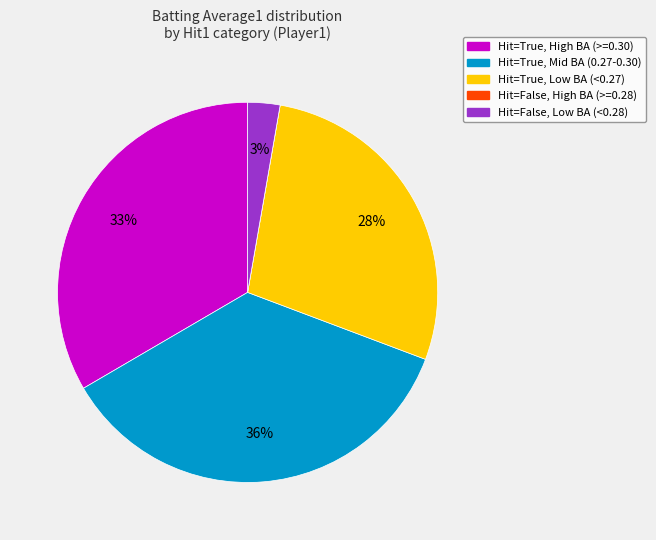

To the nearest percent, what is the difference between the largest and smallest slice percentages?

36%